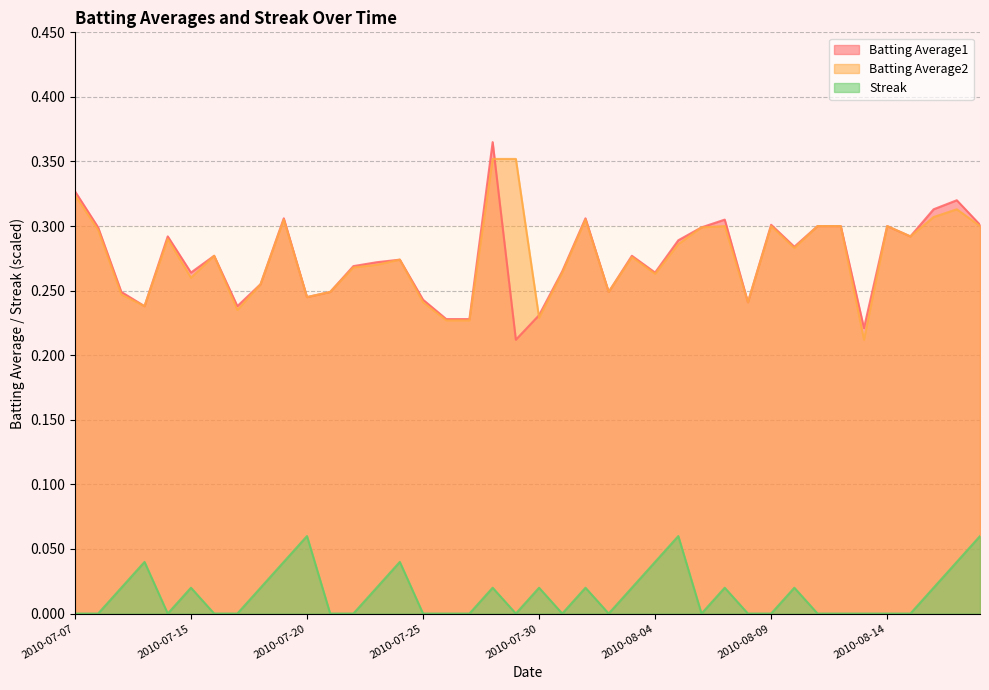

Between which two adjacent categories do Batting Average1 and Batting Average2 first intersect?

2010-07-28 and 2010-07-29